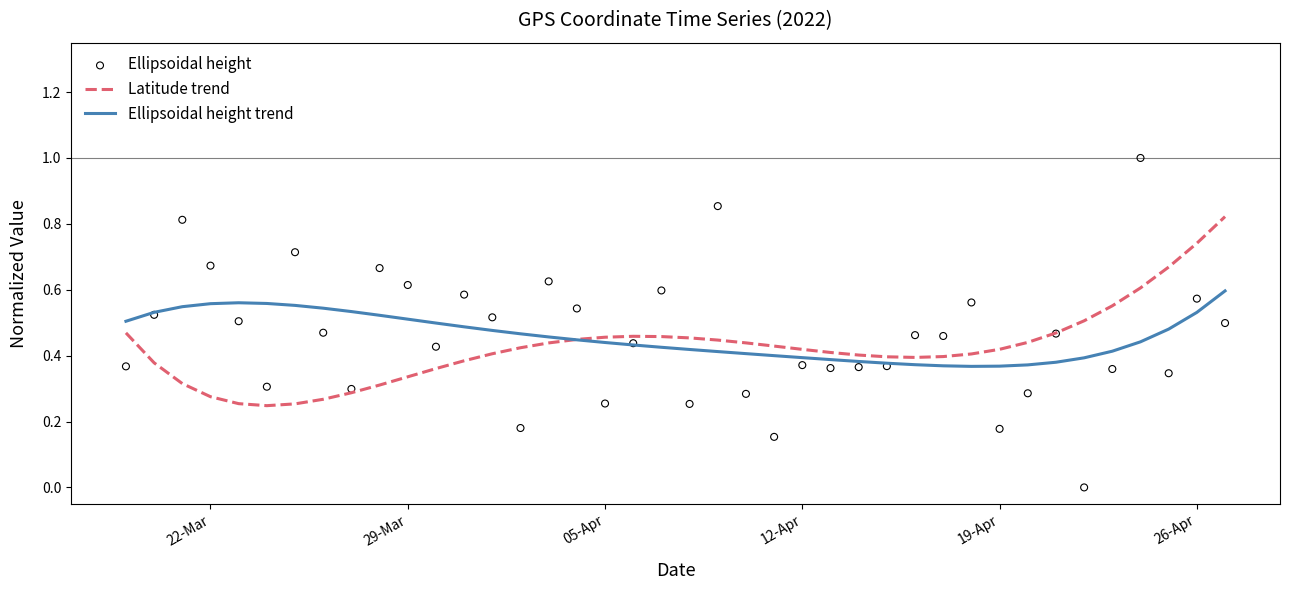

At how many categories does at least one series exceed 0?

40